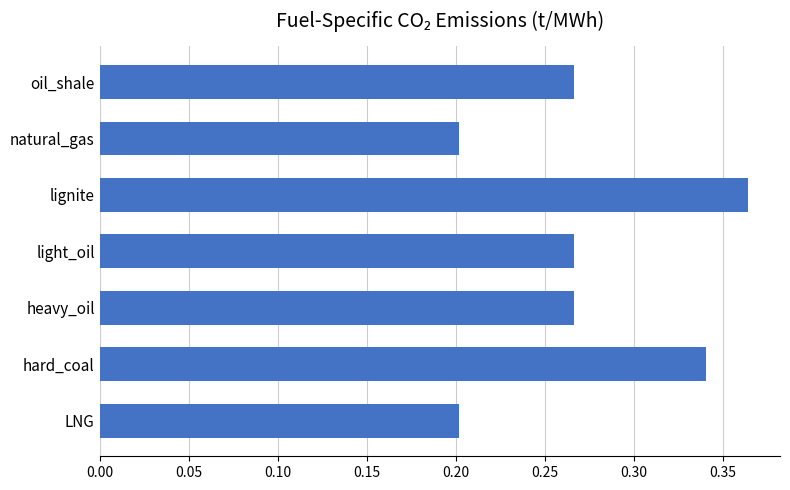

The value at natural_gas is 0.2. True or false?

True